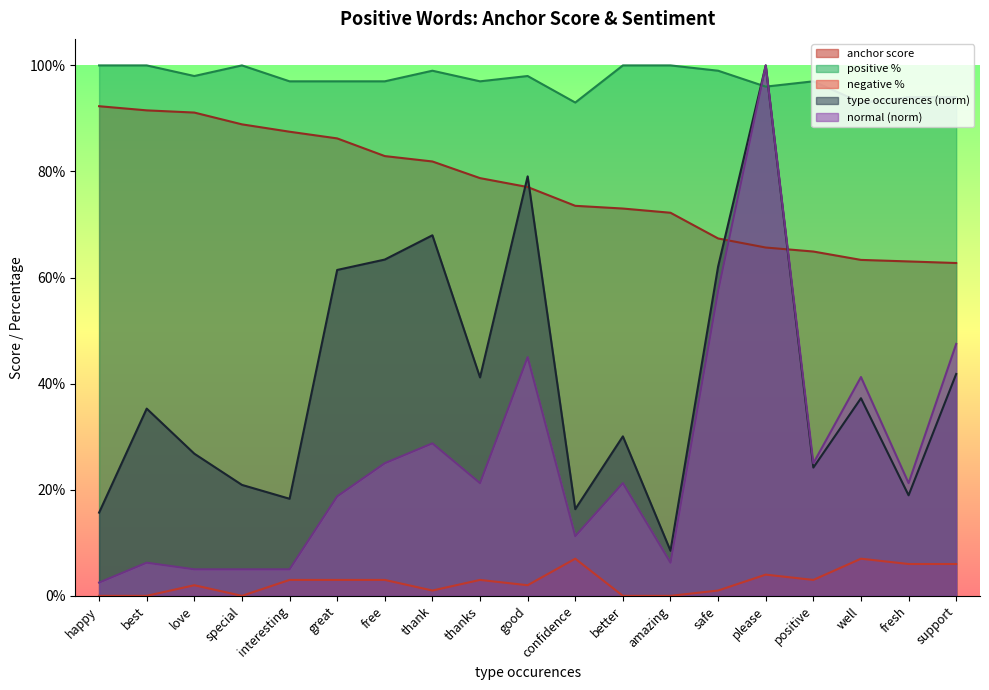

Does the chart display data point markers on the line(s)?

No